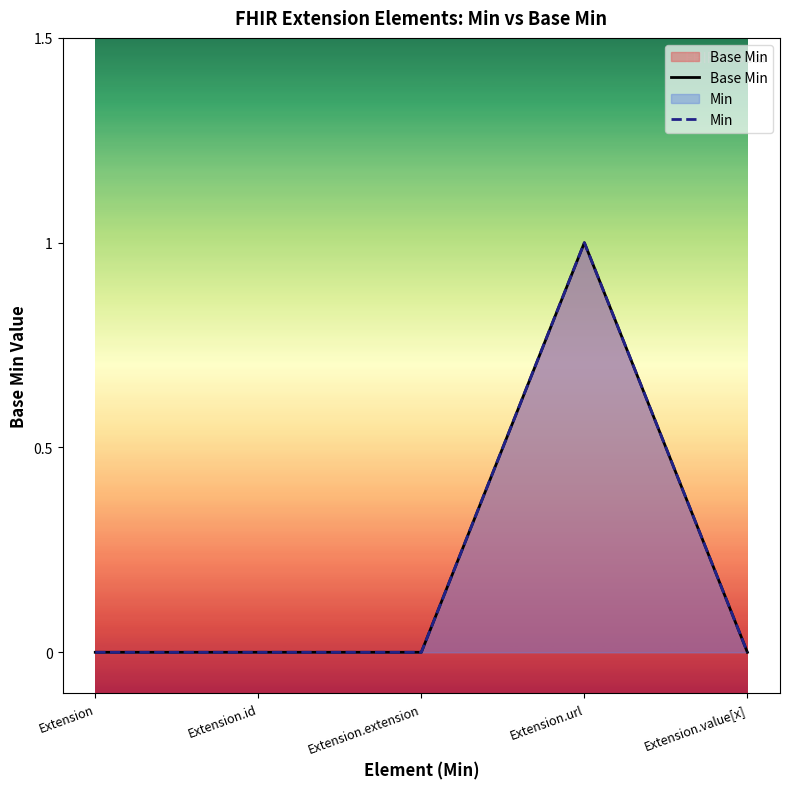

Rank the series by their maximum value, from highest to lowest.

Base Min, Min